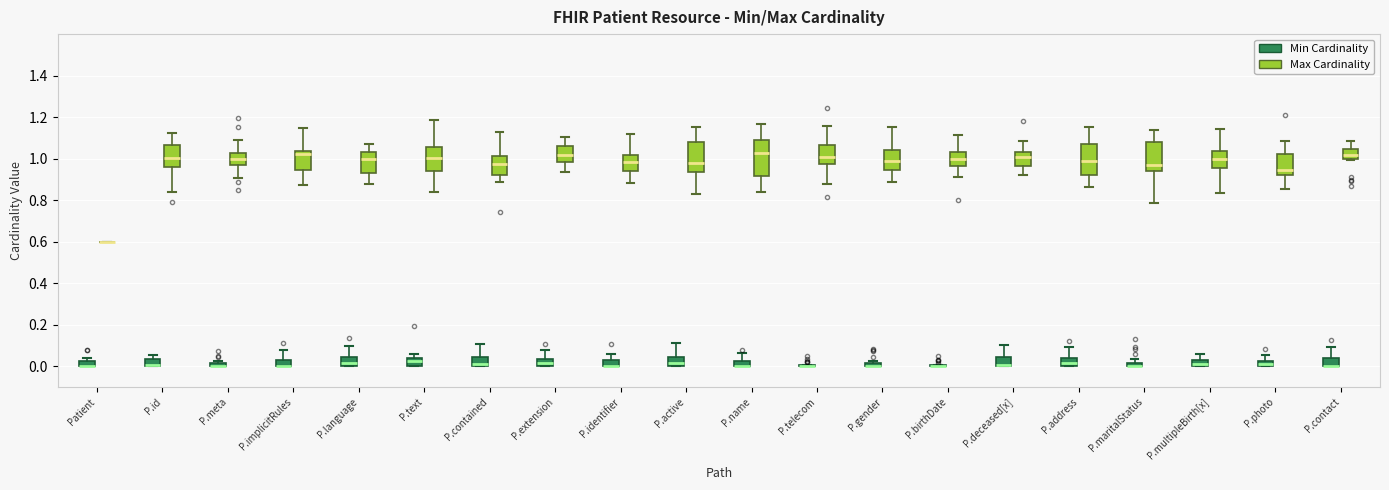

Which box is the tallest, from its lower edge to its upper edge?

P.name (Max Cardinality)